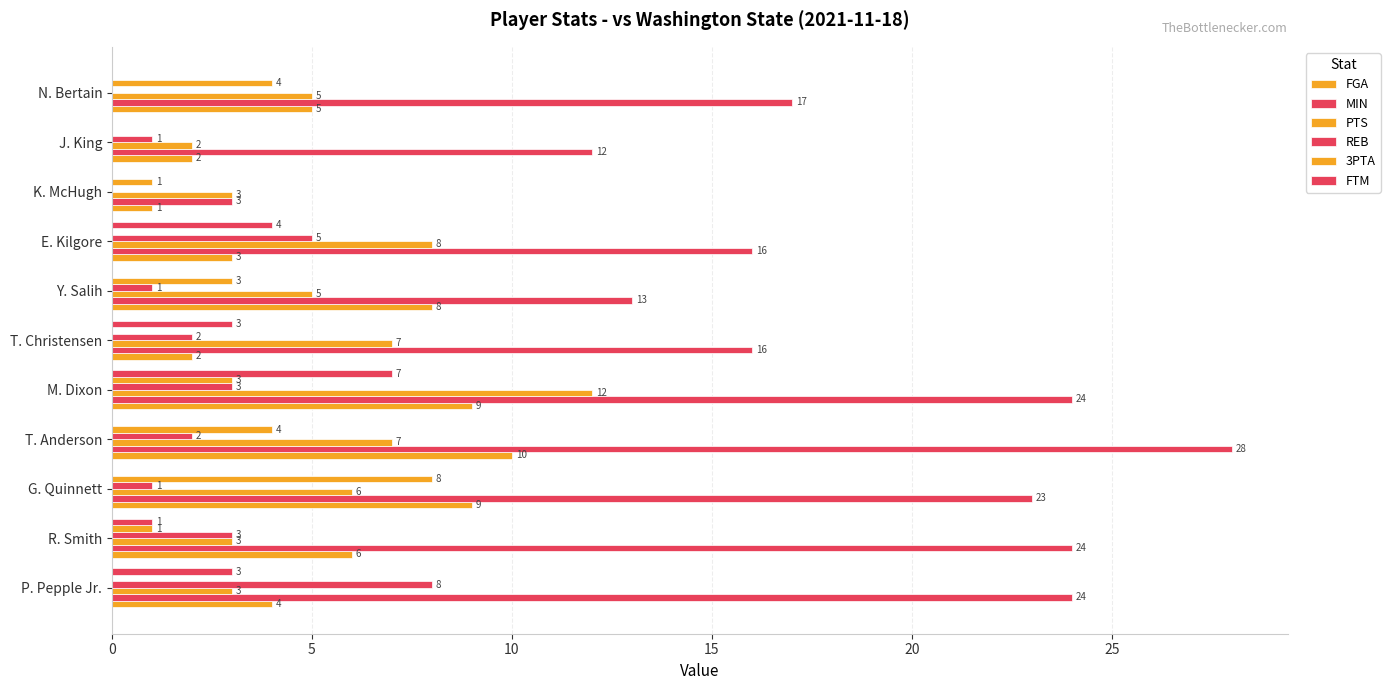

Count the number of data series in this chart.

6